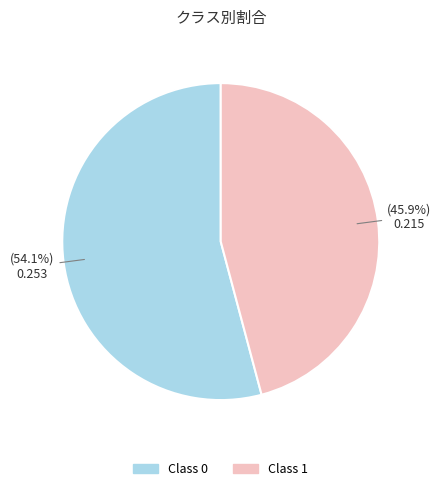

Is there a majority slice in this chart?

Yes